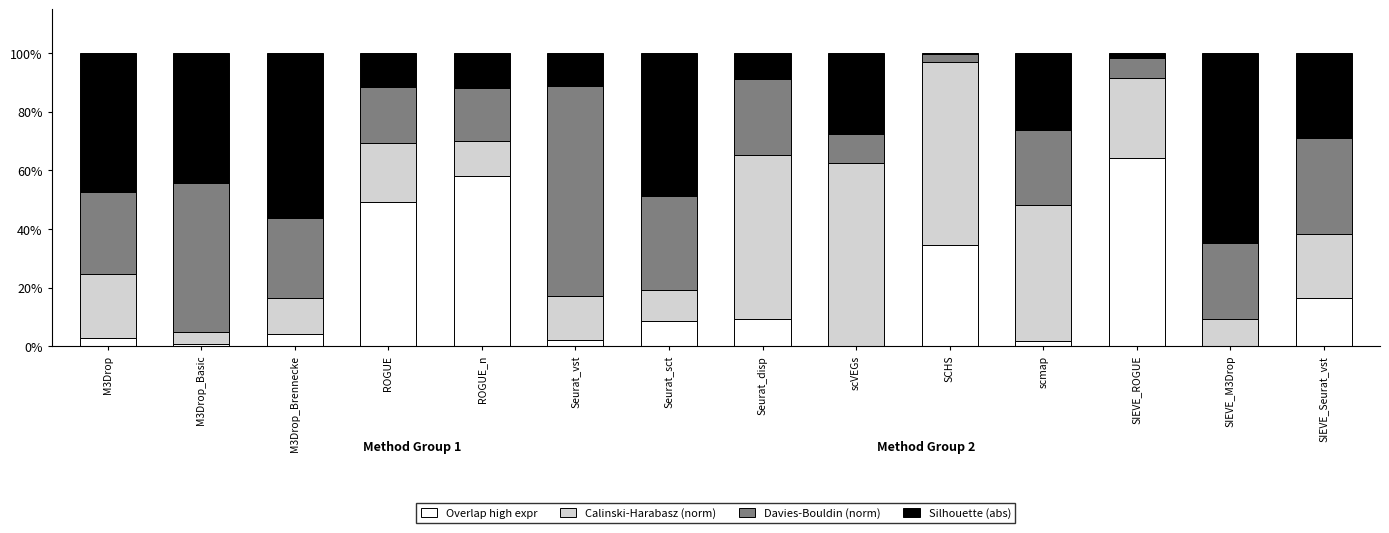

What is the total value across all series at ROGUE?

100.0